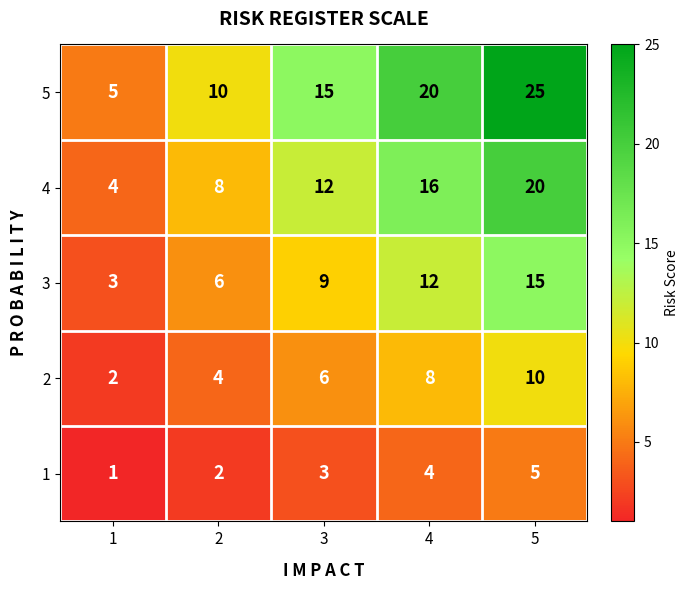

Which series has the largest total across all categories?

5